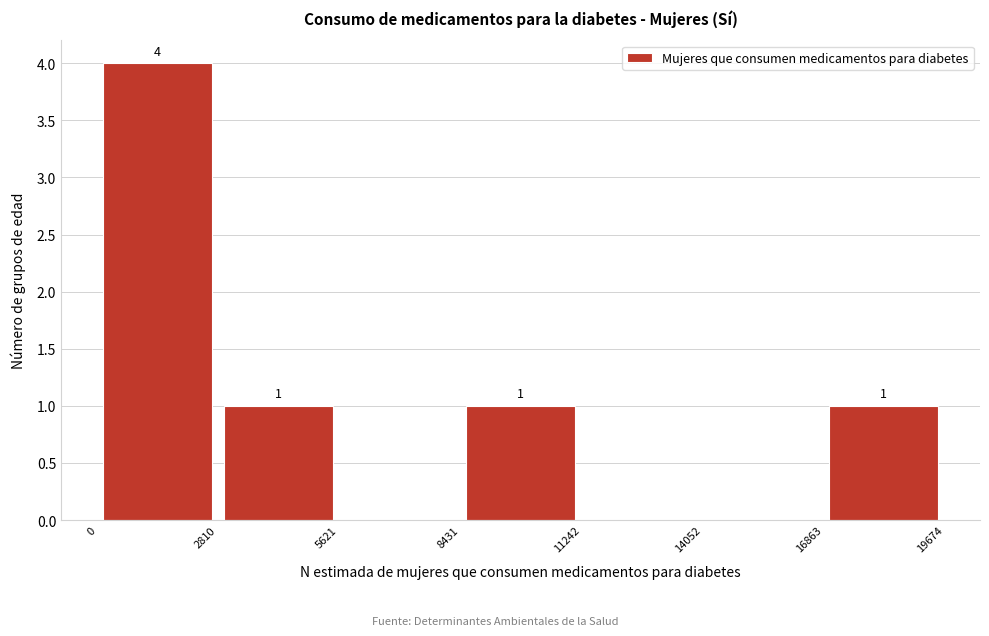

Over which range of the x-axis is the bar tallest?

0 to 2810